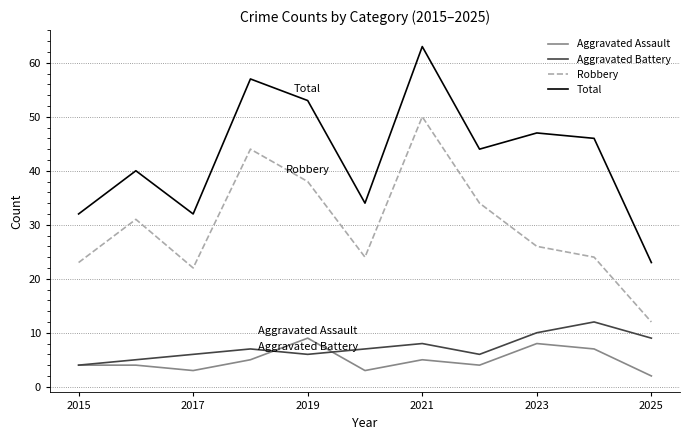

Count the number of categories in the chart.

11